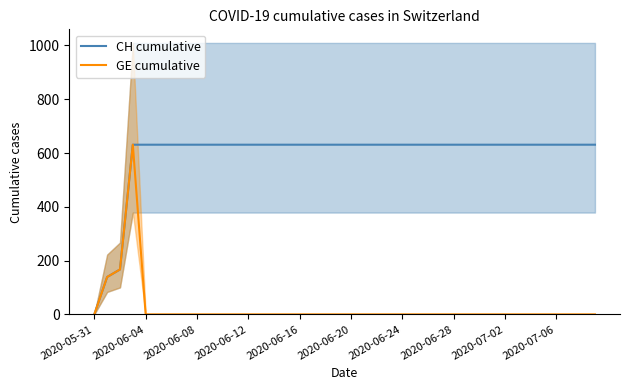

What is the sum of all GE cumulative values?

937